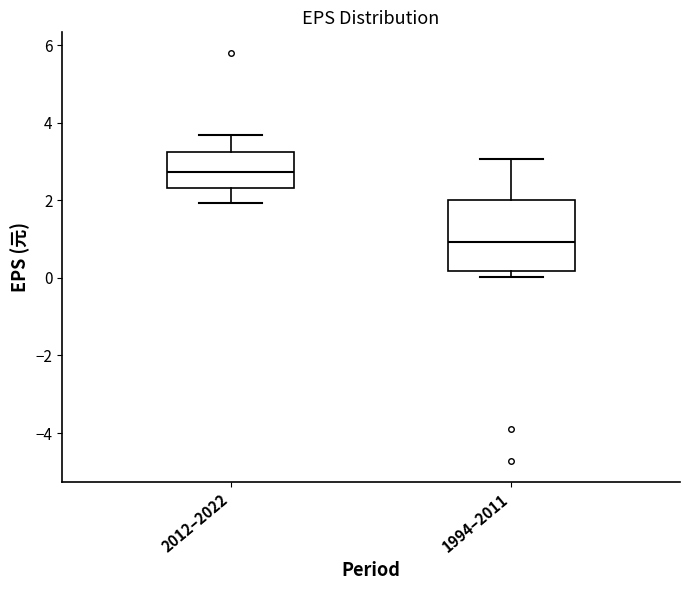

Where does the median line of the box for 2012–2022 sit on the y-axis? The values are not printed on the chart, so give them approximately, as read against the axis.

2.8